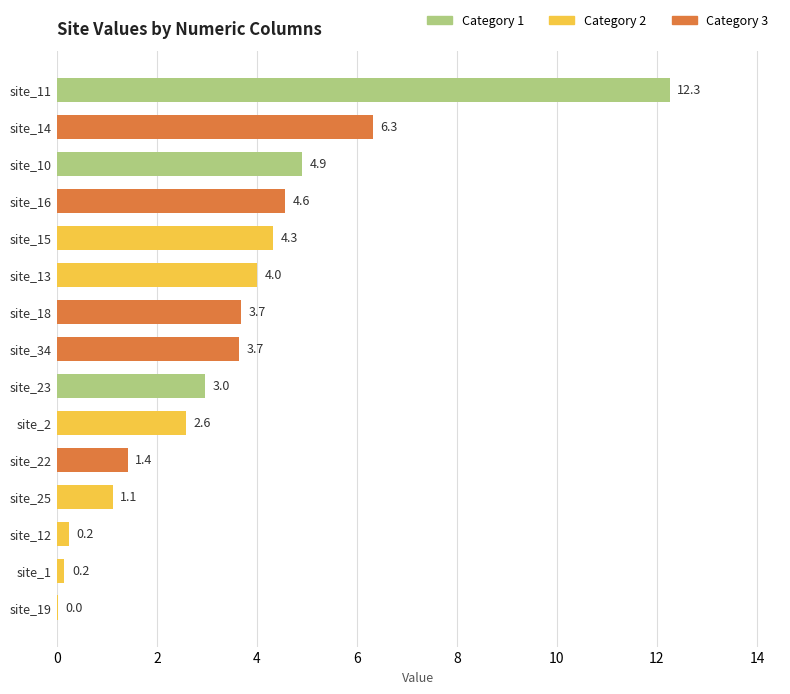

Between site_1 and site_34, which is larger?

site_34